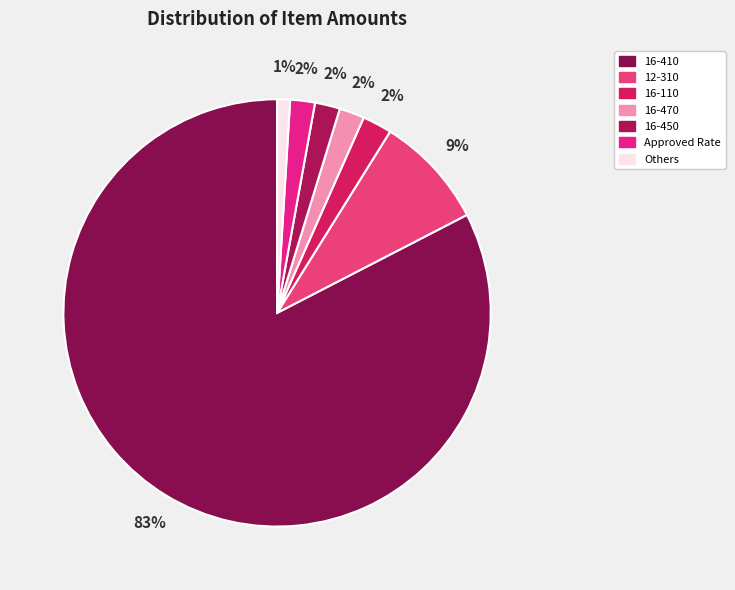

Does any single category account for the majority?

Yes